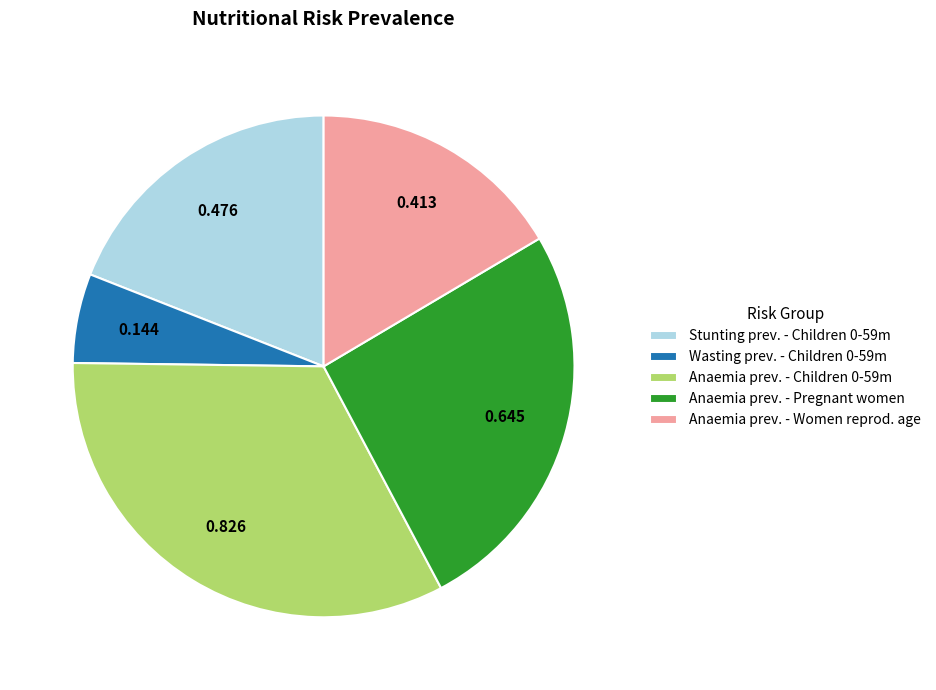

How many segments does this pie chart have?

5